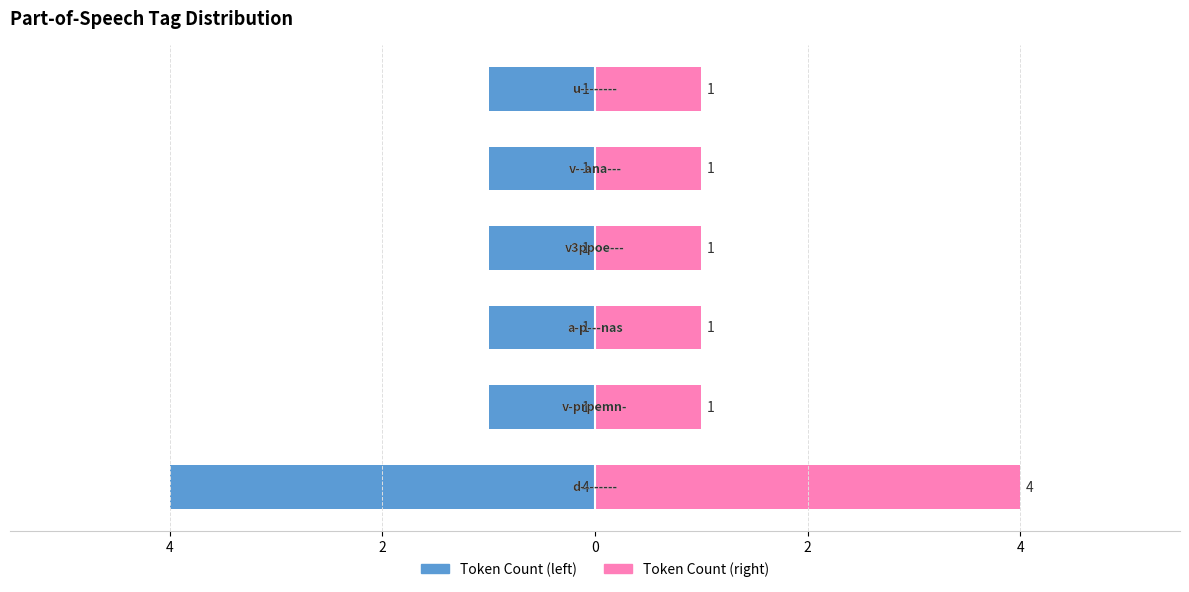

What is the value of the Token Count (left) bar at the 3rd from the left?

-1